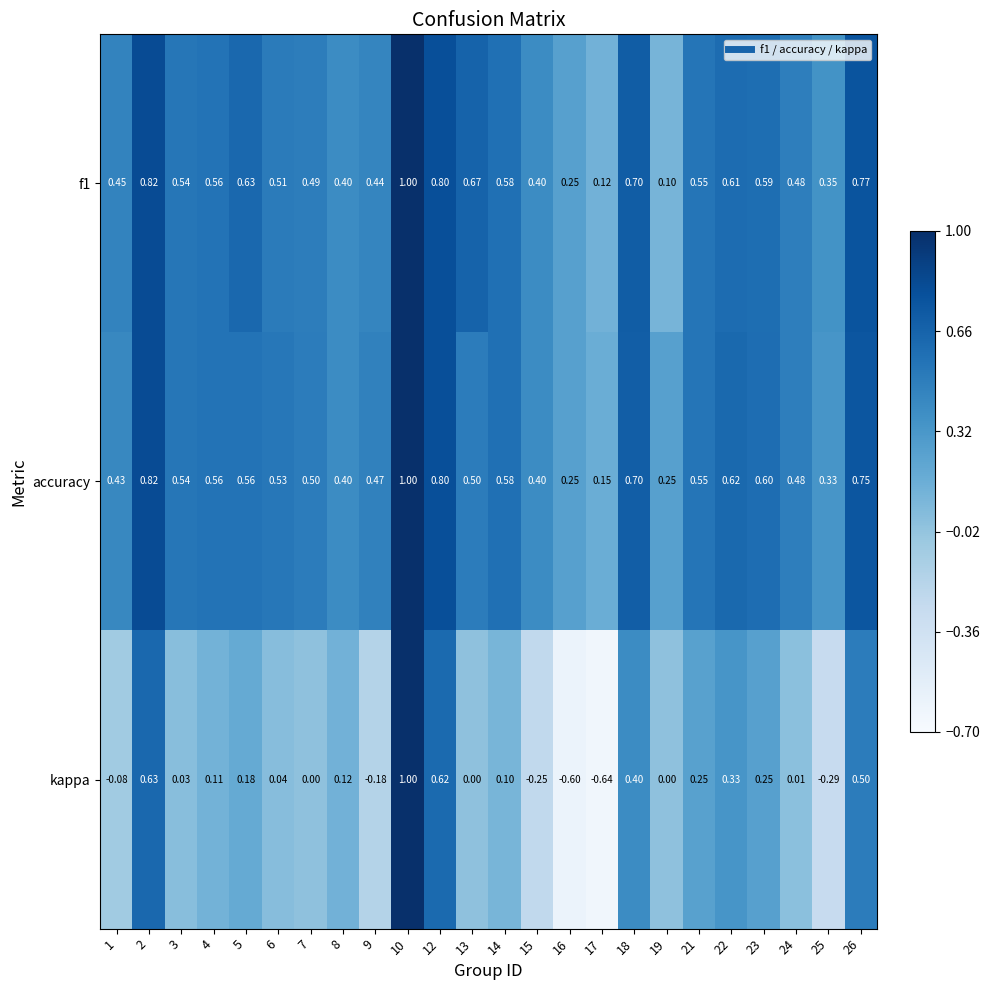

At which category is the sum across all series the highest?

10